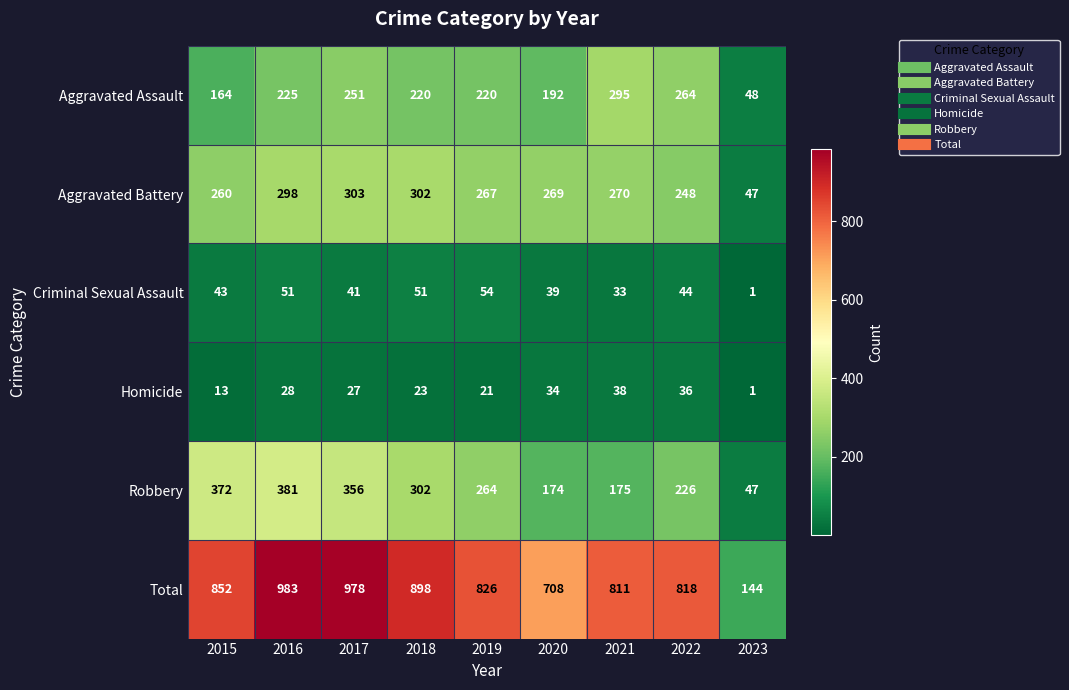

At 2022, list the series in order from largest to smallest.

Total, Aggravated Assault, Aggravated Battery, Robbery, Criminal Sexual Assault, Homicide